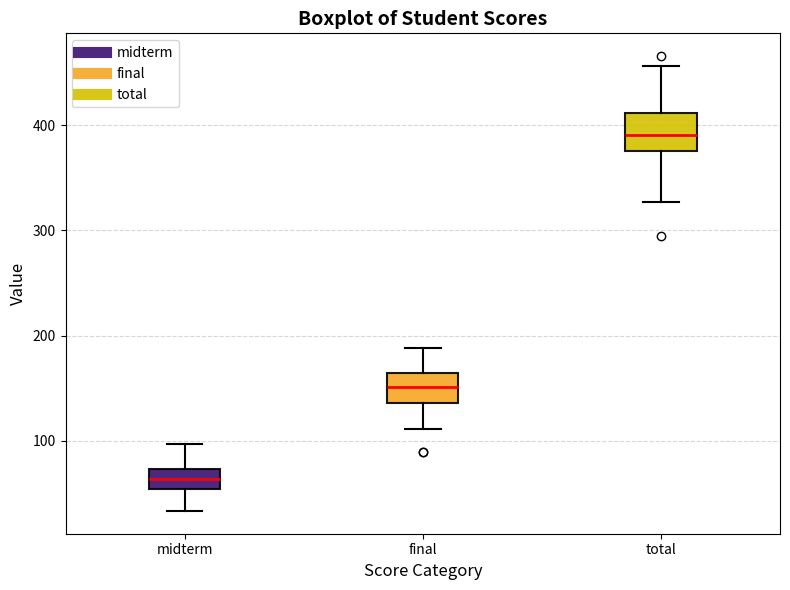

Reading left to right, read every box against the y-axis: the position of its median line, the range the box covers, and the ends of its whiskers. The values are not printed on the chart, so give them approximately, as read against the axis.

midterm: median 60, box 50 to 70, whiskers 30 to 100
final: median 150, box 140 to 160, whiskers 110 to 190
total: median 390, box 380 to 410, whiskers 330 to 460